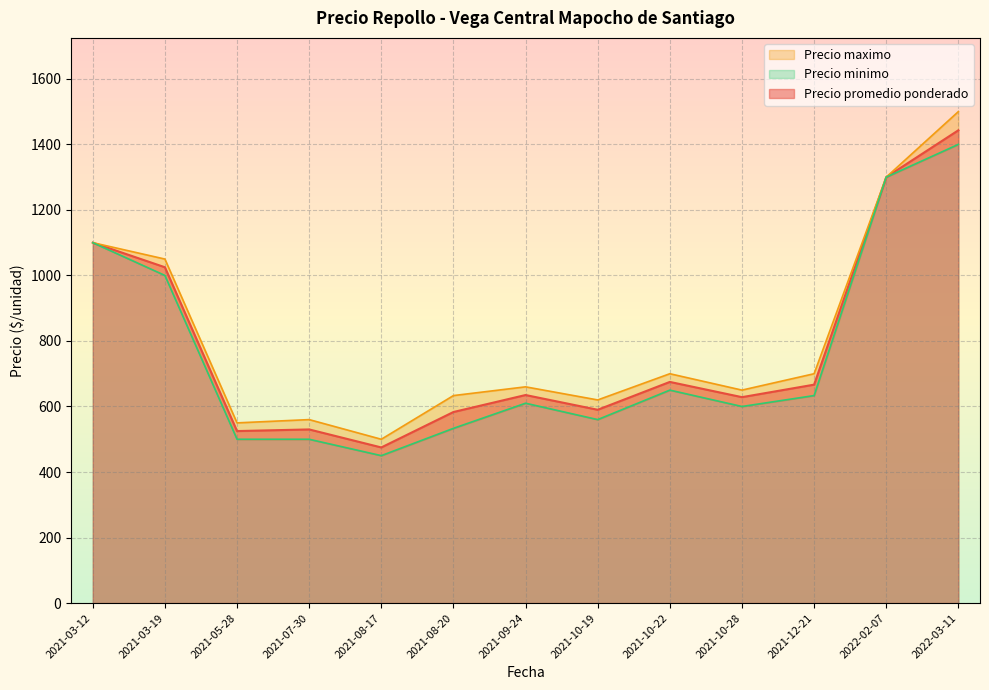

The value of Precio promedio ponderado at 2022-02-07 is 2151.5. True or false?

False